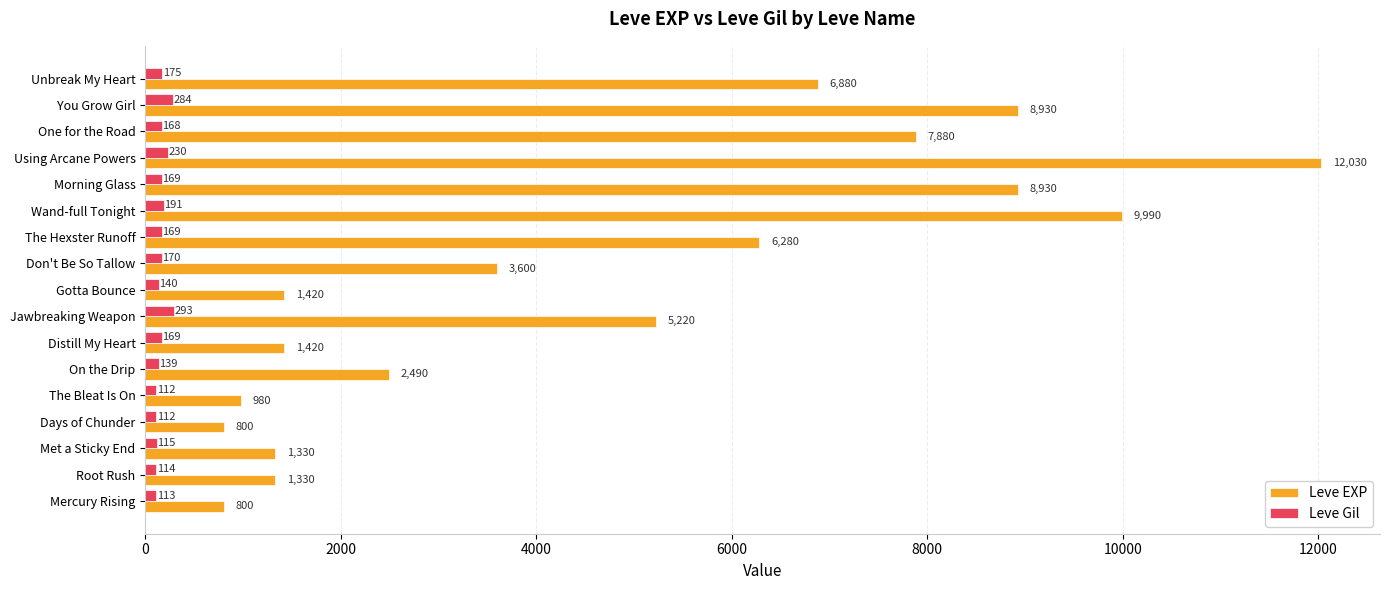

What is the sum of all Leve EXP values?

80310